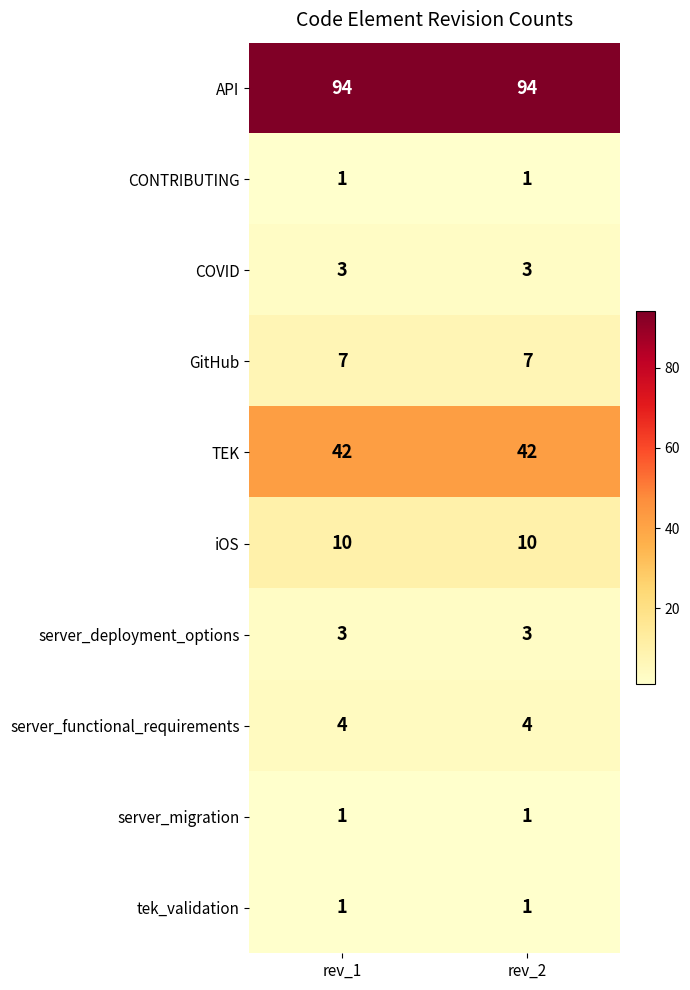

What is the greatest value displayed?

94